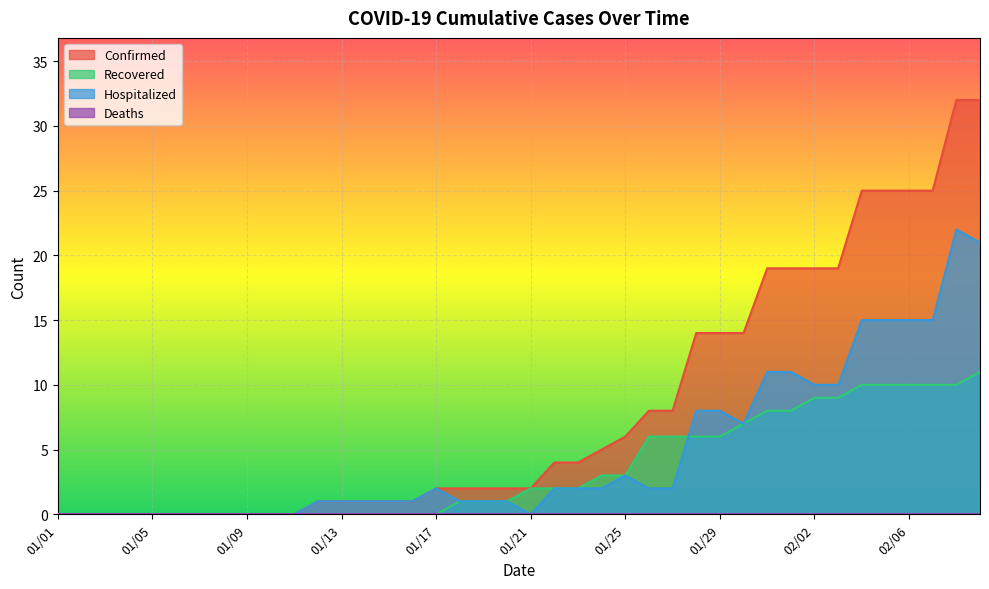

The Confirmed series shows 1 at 01/15. True or false?

False